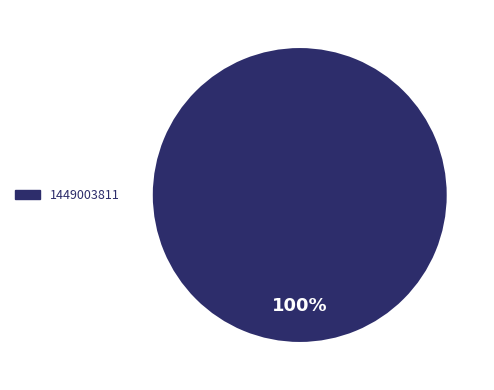

To the nearest percent, what portion does 1449003811 represent?

100%